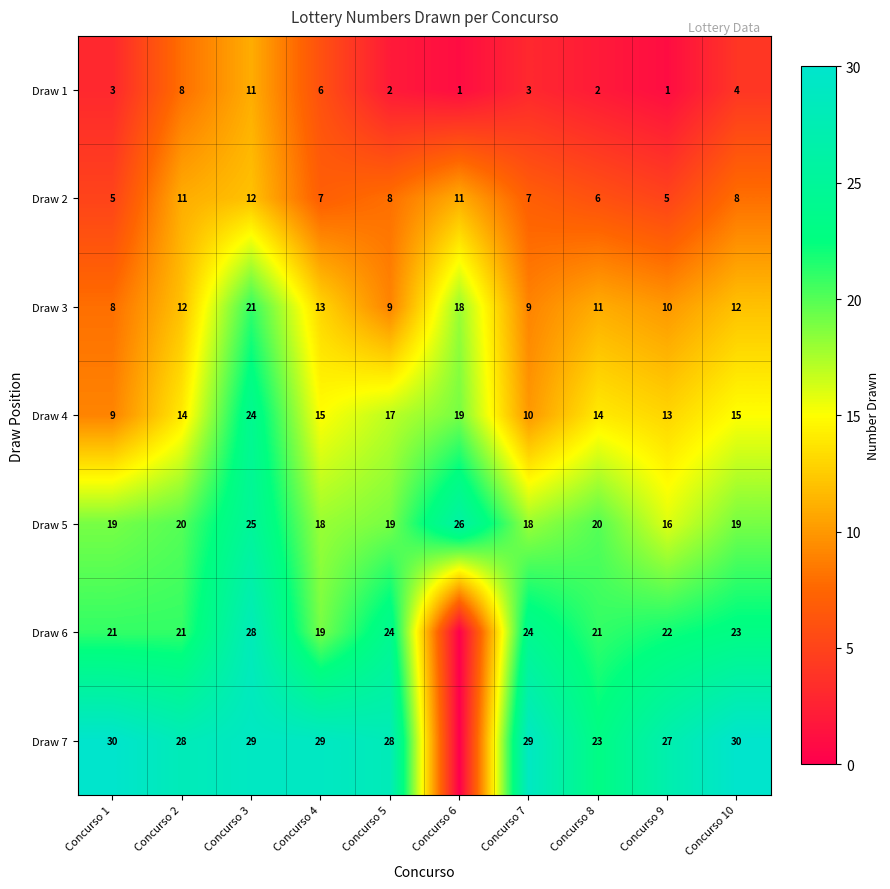

What is the difference between the maximum and minimum values in the Draw 3 series?

13